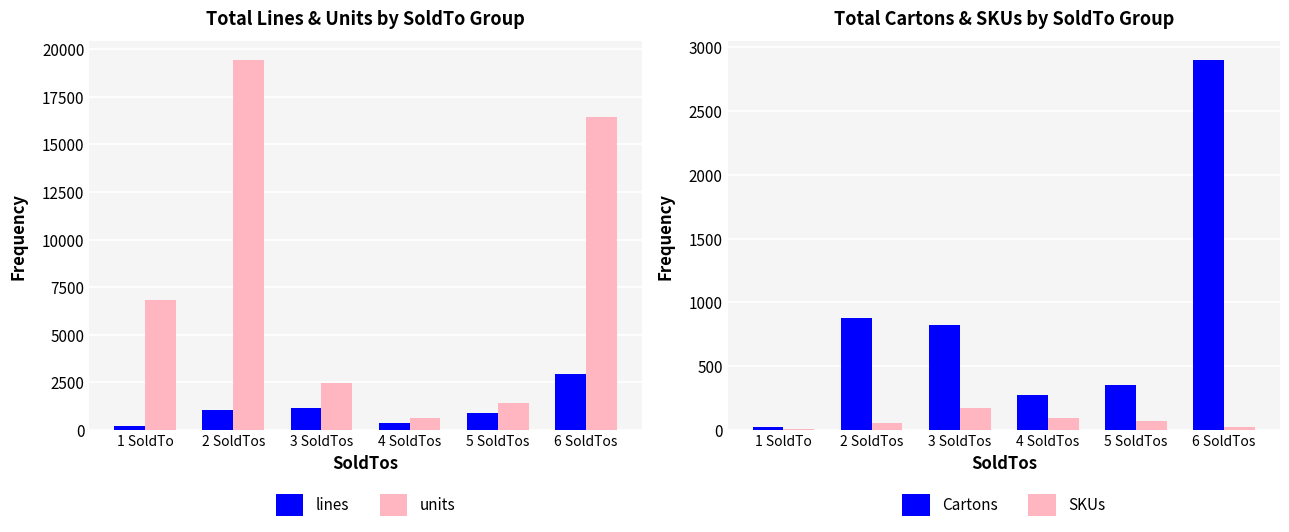

Reading right to left, extract all data points from this chart.

lines: 2915	902	349	1156	1059	188
units: 16450	1397	617	2448	19443	6832
Cartons: 2902	355	272	820	876	25
SKUs: 20	71	92	176	57	4